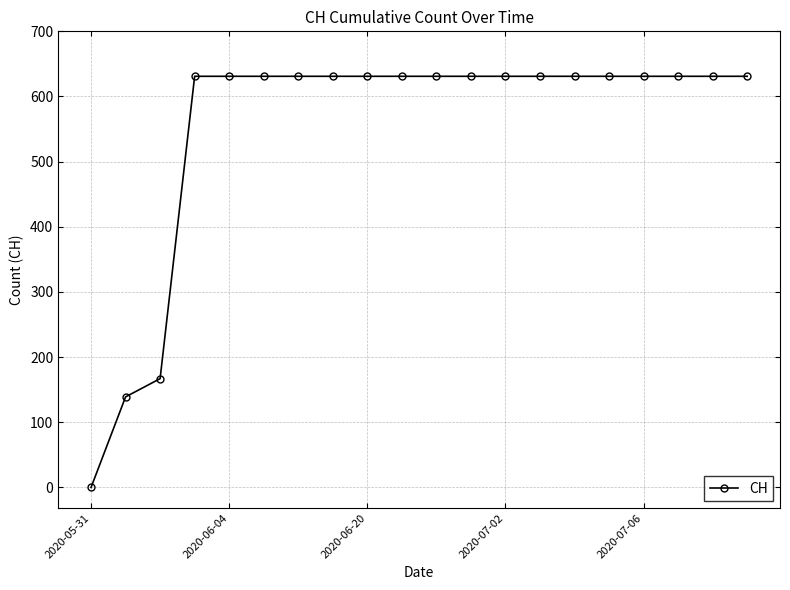

What is the greatest value displayed?

631